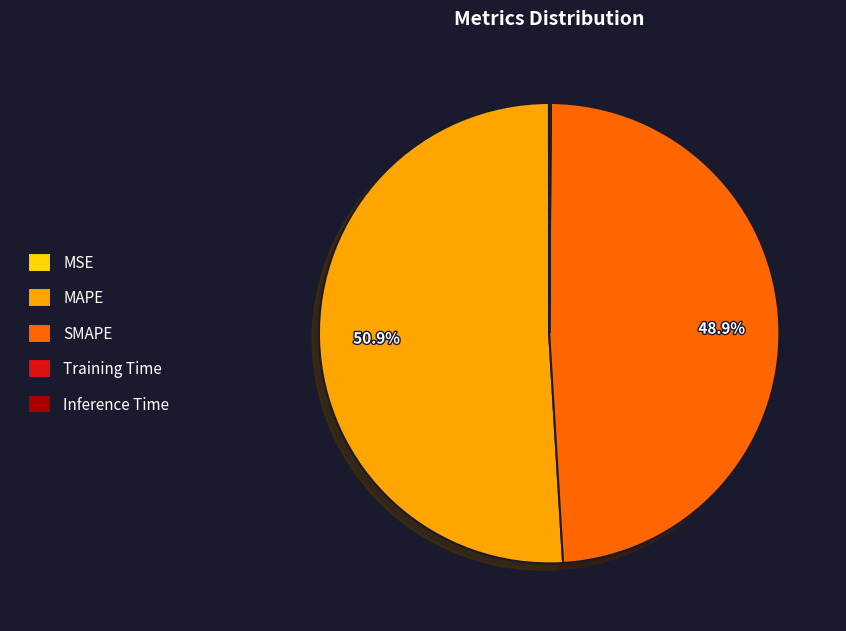

What portion of the pie excludes MAPE?

49.1%